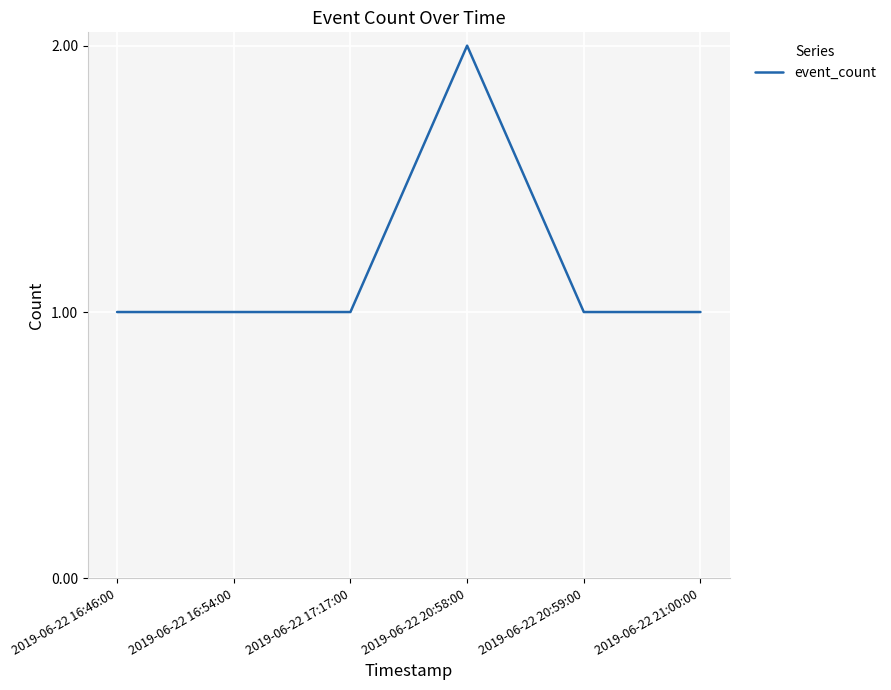

What is the approximate value at 2019-06-22 16:46:00?

1